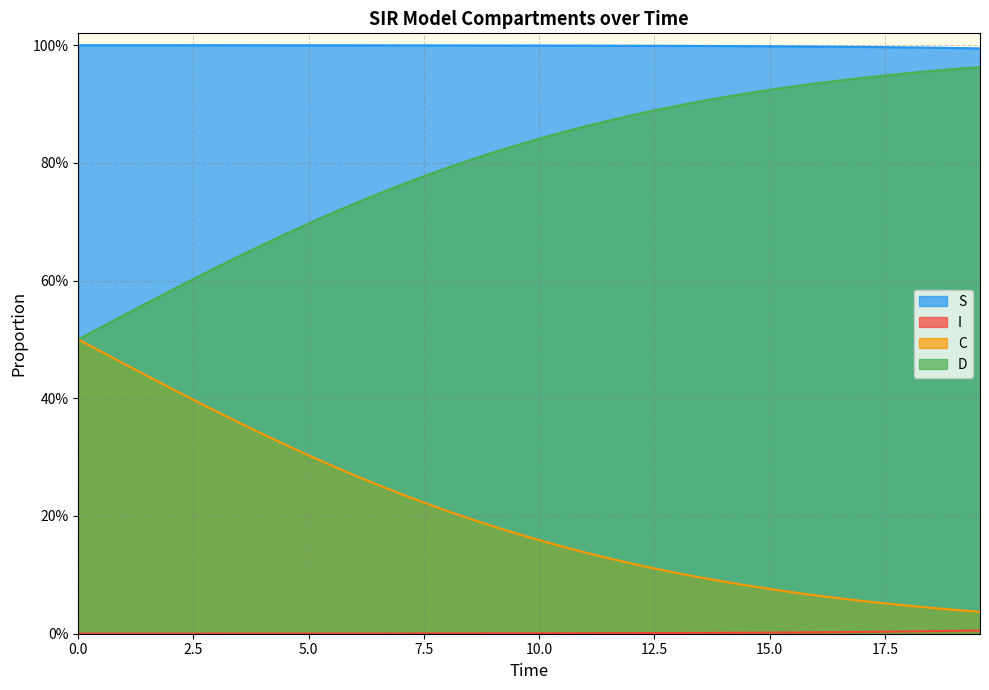

Does the chart display data point markers on the line(s)?

No